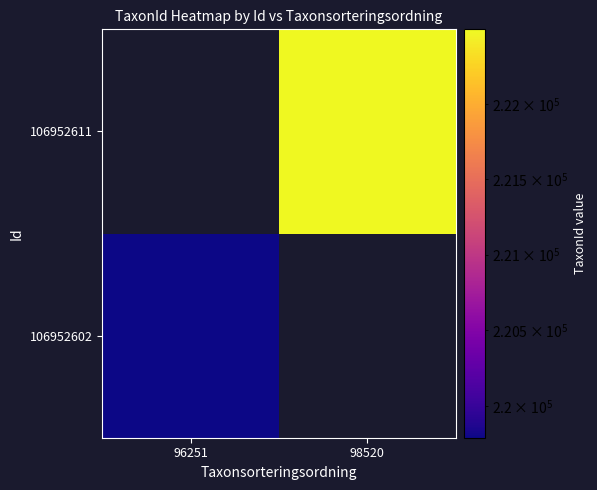

At how many categories does at least one series exceed 220332?

1